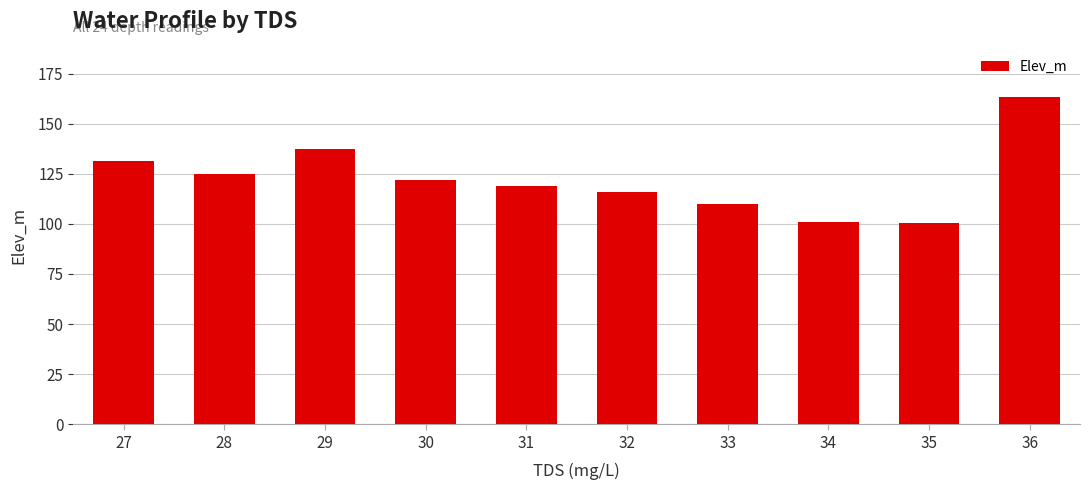

What is the change in value from 28 to 32?

-9.1